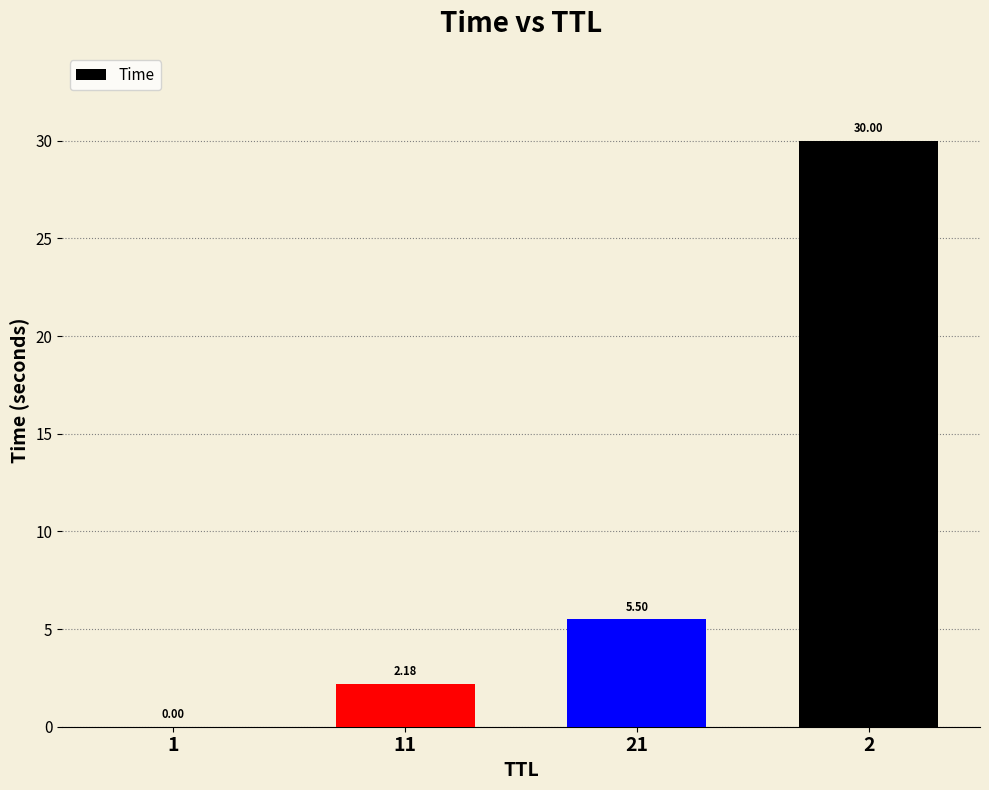

What is the change in value from 11 to 2?

+27.8